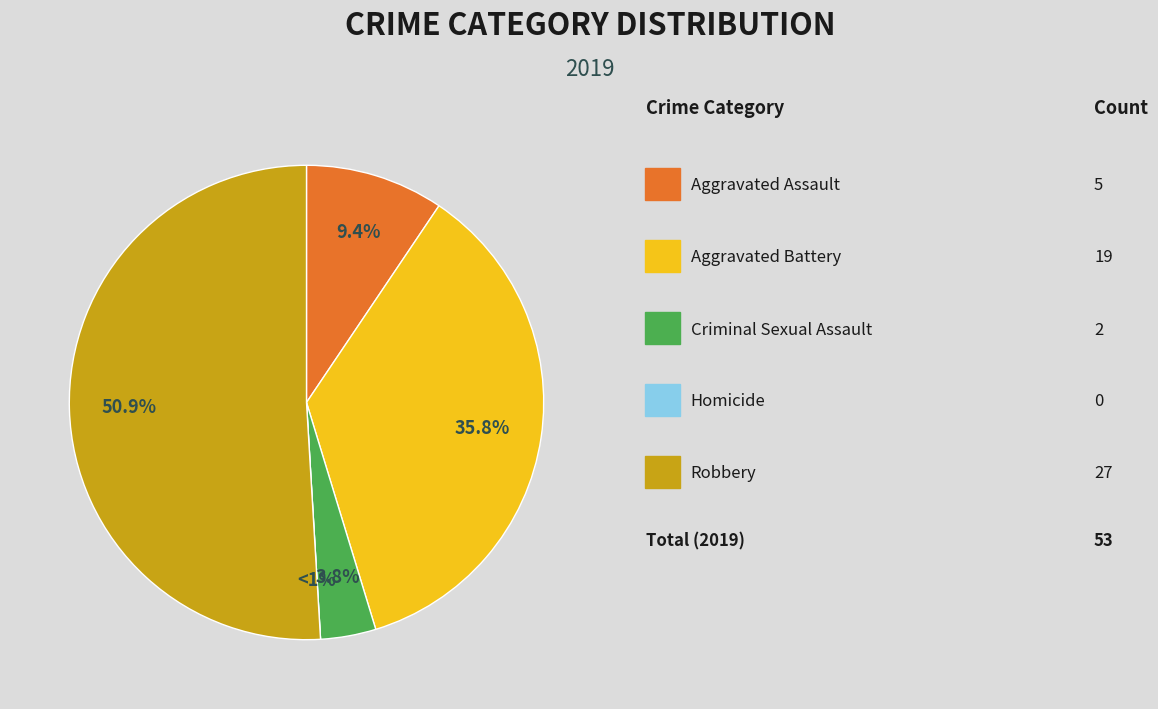

To the nearest percent, what is the difference between the largest and smallest slice percentages?

51%